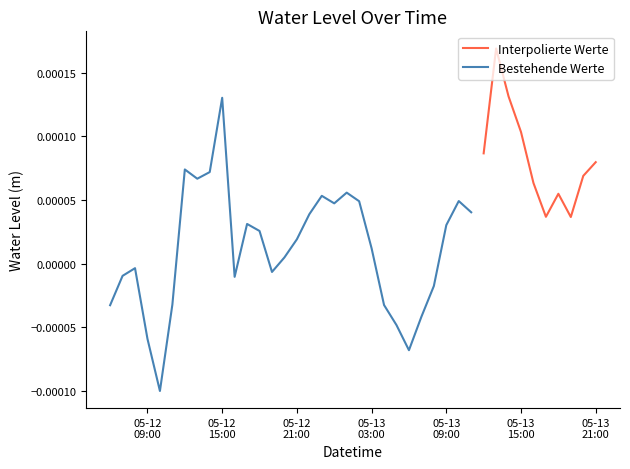

The chart shows a value of 0.0 at 2024-05-13 10:00:00. True or false?

False